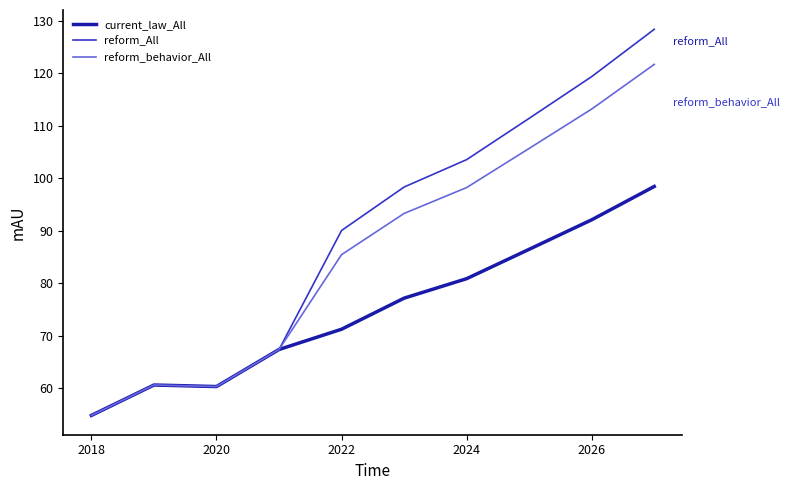

What is the greatest value displayed?

128.3